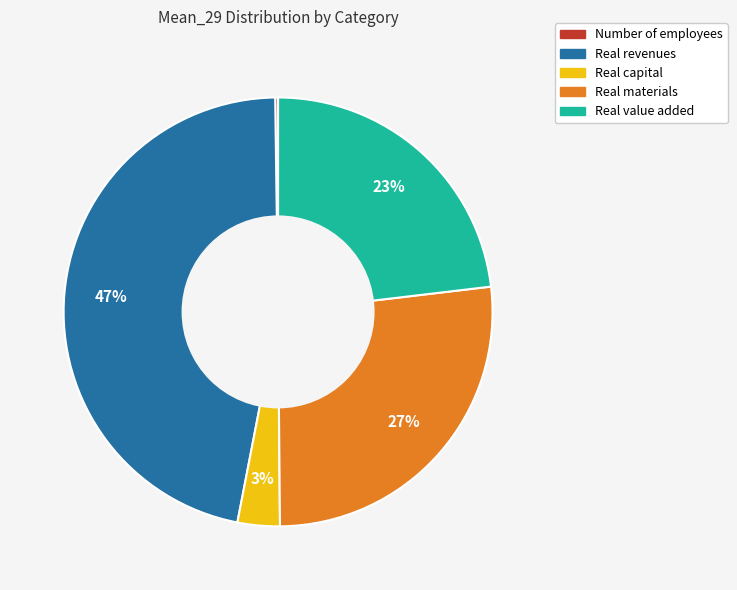

To the nearest percent, what is the average slice percentage?

20%